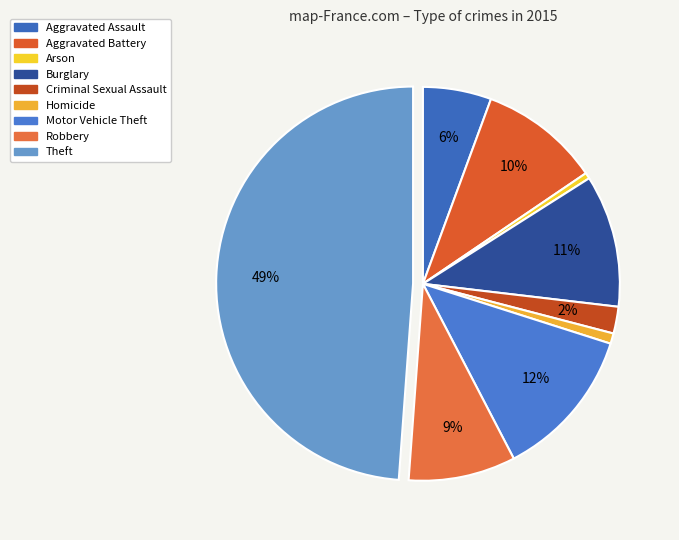

How many slices are in this pie chart?

9